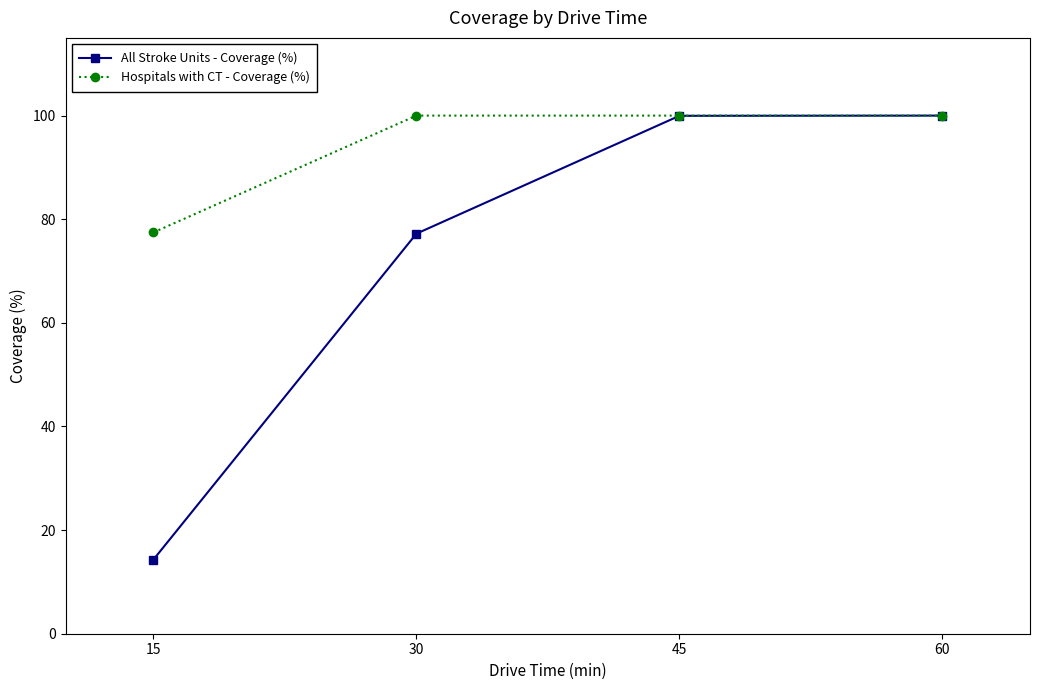

What is the value of the Hospitals with CT - Coverage (%) point at the 2nd from the left?

100.0